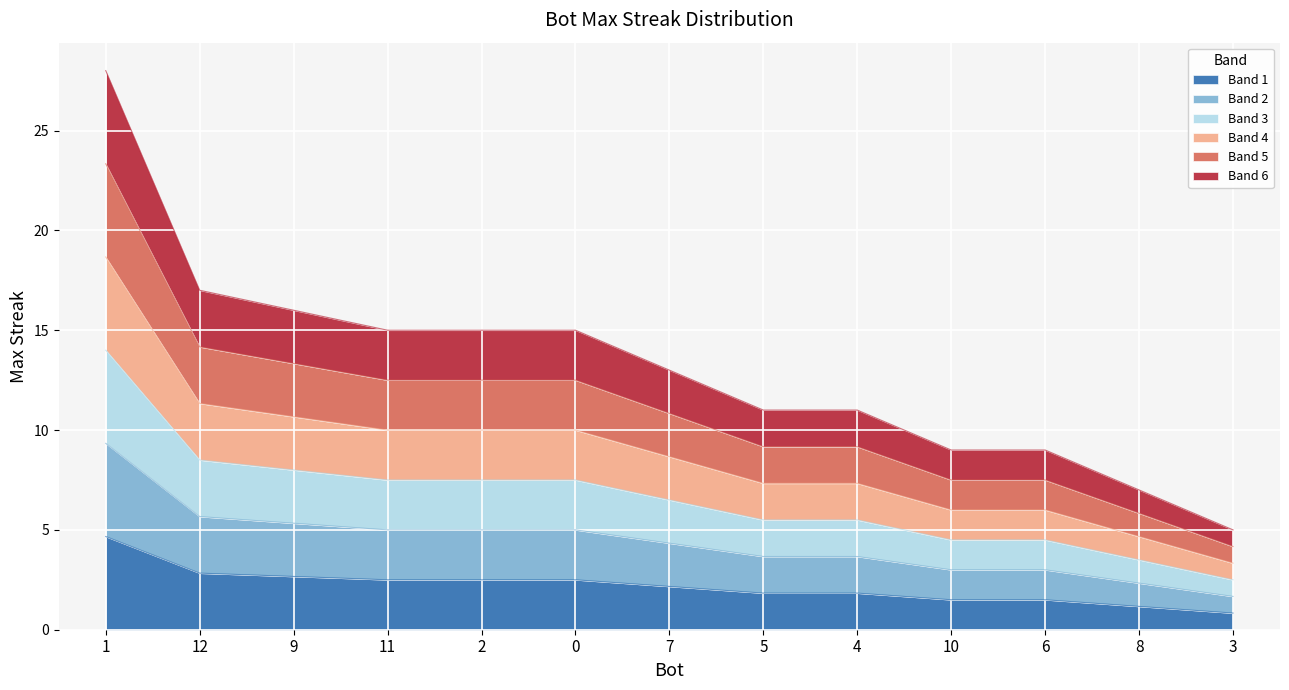

At which label does the data first exceed 12?

1